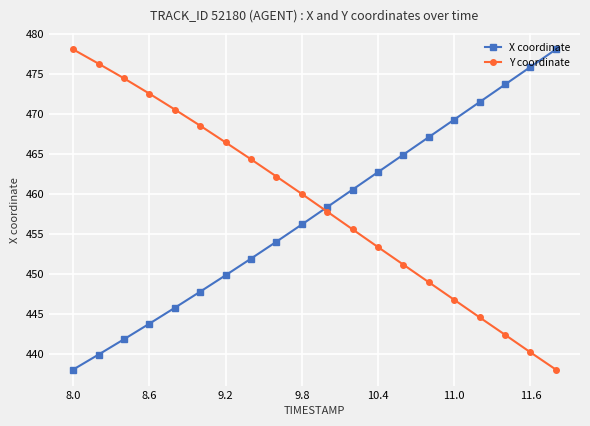

True or false: X coordinate has a value of 475.9 at 11.6.

True